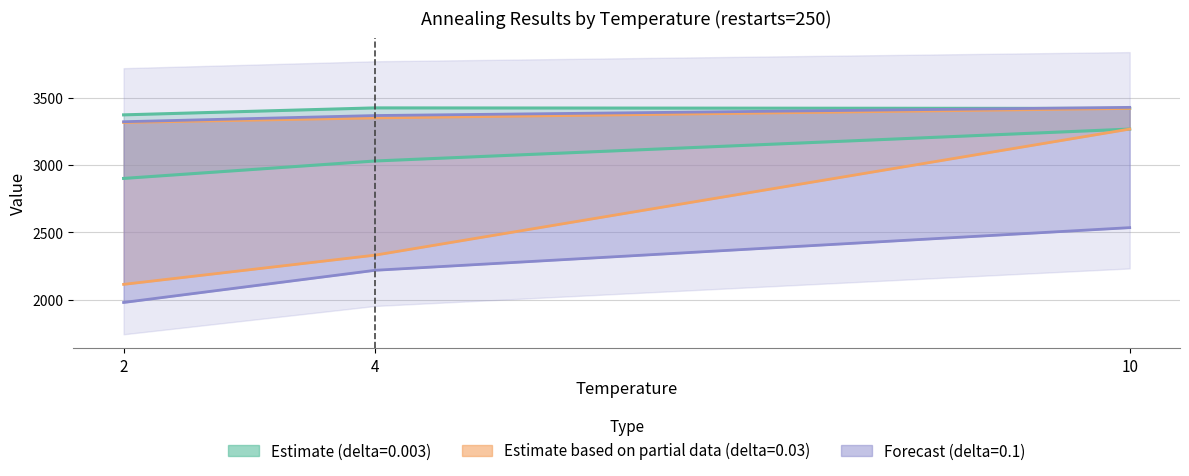

True or false: max_migrations_d01 has a value of 3326 at 2.

True